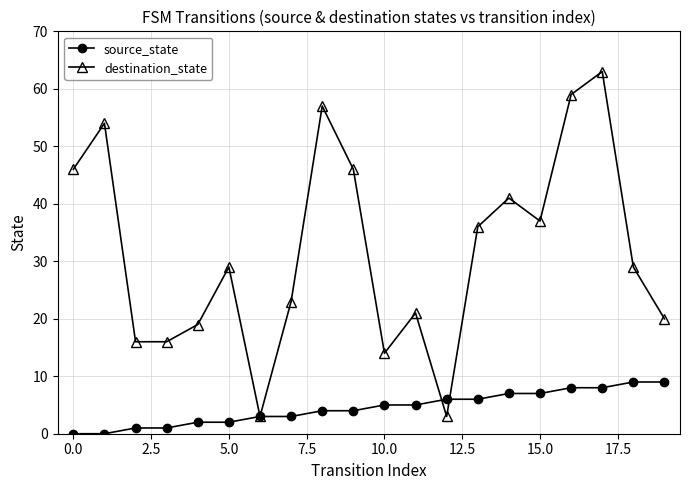

Which series has the largest total across all categories?

destination_state